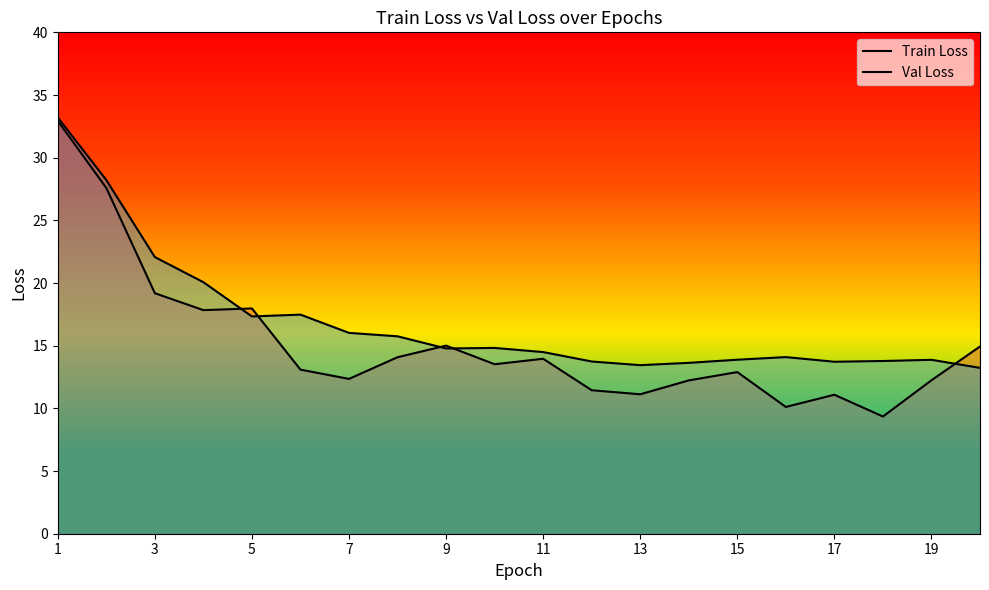

What is the sum of the Train Loss values at 13 and 9?

26.1